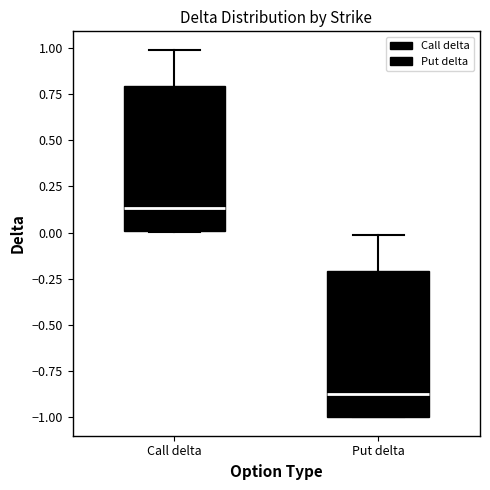

Where does the upper whisker of the box for Call delta end on the y-axis? The values are not printed on the chart, so give them approximately, as read against the axis.

1.00